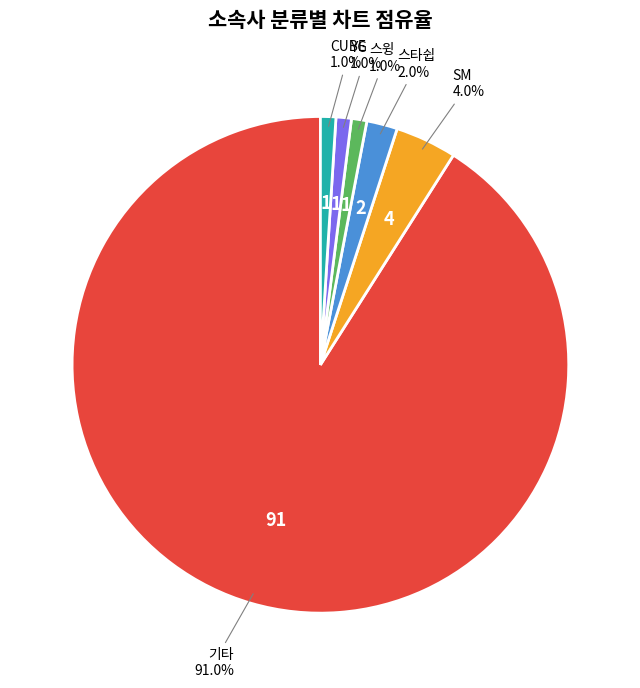

Does SM account for over 50% of the chart?

No